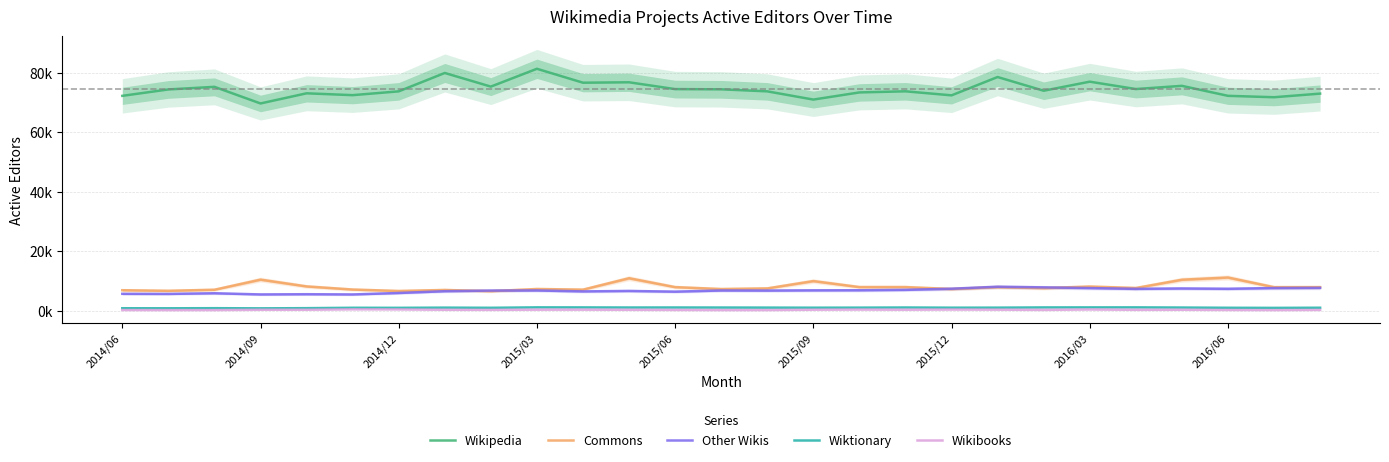

Is the value of Wikipedia at 19 greater than the value of Commons at 26?

Yes